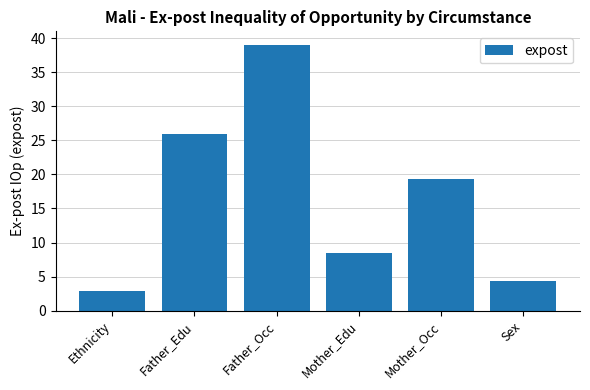

Reading left to right, extract all data points from this chart.

2.9	25.9	39.0	8.4	19.3	4.4